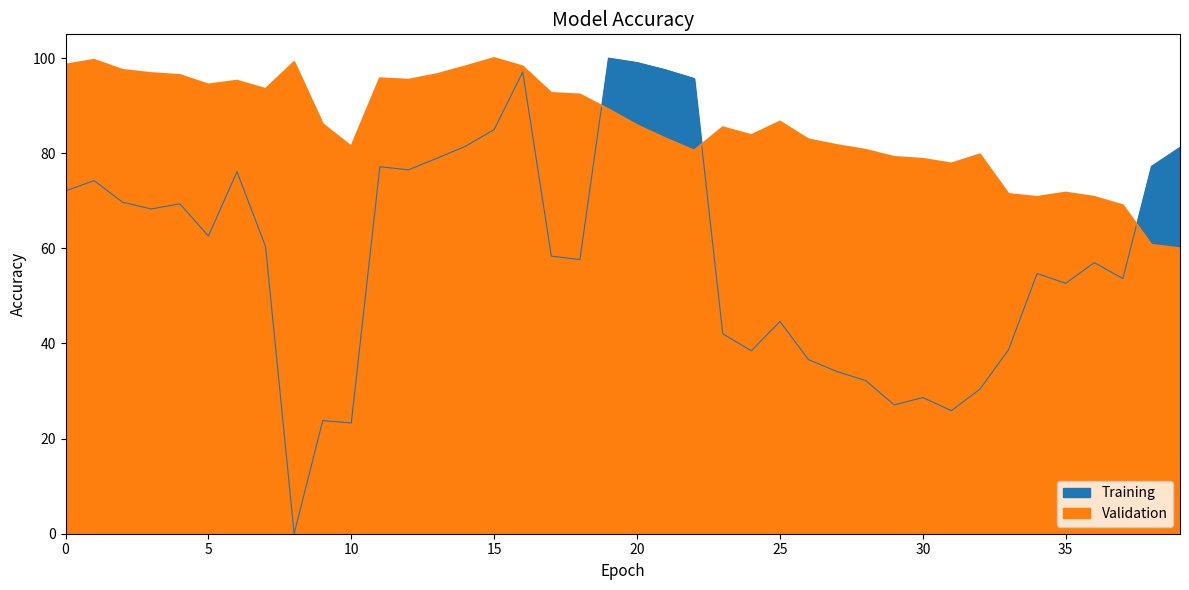

Reading left to right, transcribe all the data shown in this chart.

Training: 0=72.1	1=74.2	2=69.7	3=68.3	4=69.4	5=62.6	6=76.1	7=60.4	8=0.0	9=23.8	10=23.3	11=77.2	12=76.5	13=78.9	14=81.5	15=85.0	16=97.1	17=58.4	18=57.6	19=100.0	20=99.1	21=97.5	22=95.7	23=42.0	24=38.5	25=44.6	26=36.6	27=34.1	28=32.2	29=27.1	30=28.6	31=25.9	32=30.4	33=38.7	34=54.7	35=52.7	36=57.0	37=53.7	38=77.2	39=81.2
Validation: 0=98.6	1=99.6	2=97.5	3=96.8	4=96.4	5=94.4	6=95.2	7=93.5	8=99.2	9=86.1	10=81.4	11=95.8	12=95.4	13=96.6	14=98.3	15=100.0	16=98.2	17=92.7	18=92.3	19=89.2	20=85.9	21=83.1	22=80.6	23=85.5	24=83.8	25=86.6	26=82.9	27=81.7	28=80.7	29=79.2	30=78.8	31=77.8	32=79.7	33=71.4	34=70.8	35=71.7	36=70.8	37=69.1	38=60.7	39=60.0